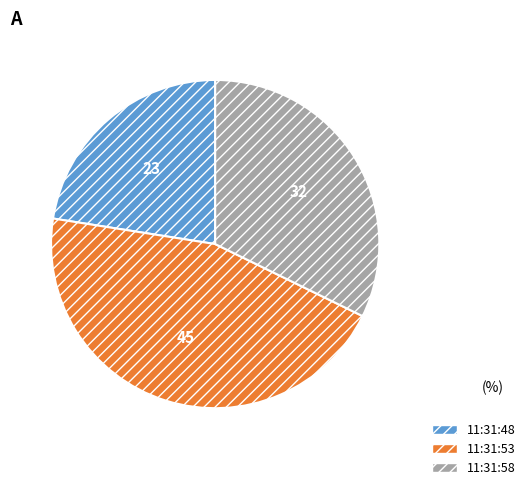

Between 11:31:53 and 11:31:48, which is larger?

11:31:53